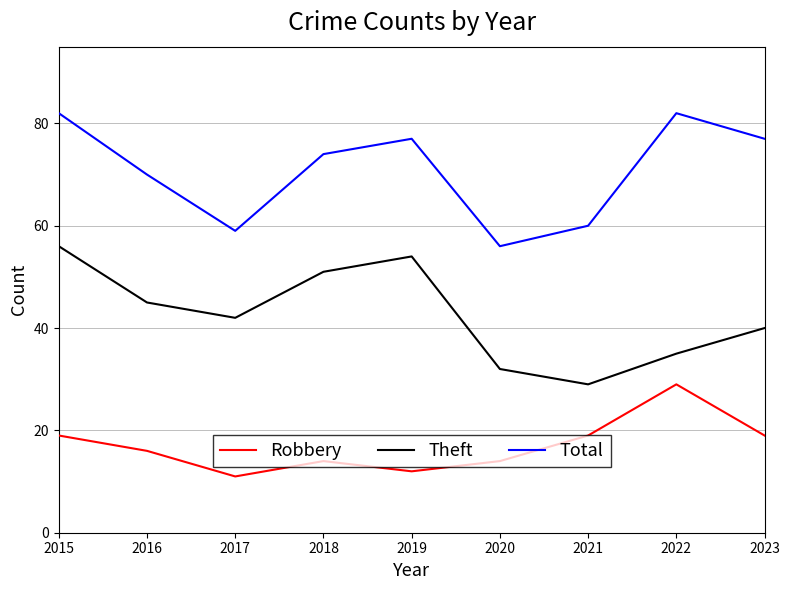

Reading right to left, transcribe all the data shown in this chart.

Robbery: 19	29	19	14	12	14	11	16	19
Theft: 40	35	29	32	54	51	42	45	56
Total: 77	82	60	56	77	74	59	70	82